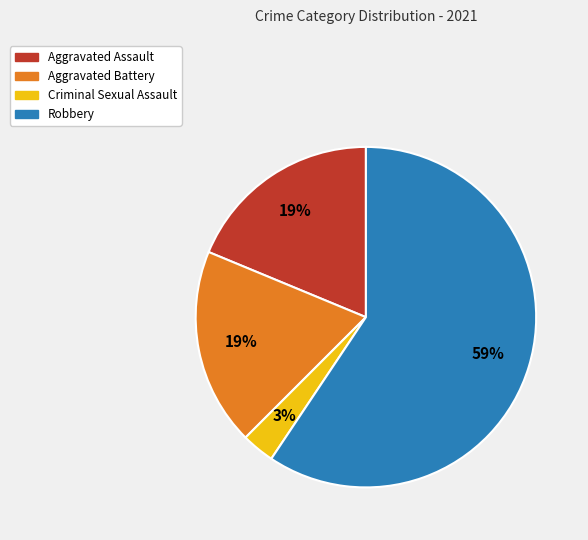

Does any single category account for the majority?

Yes